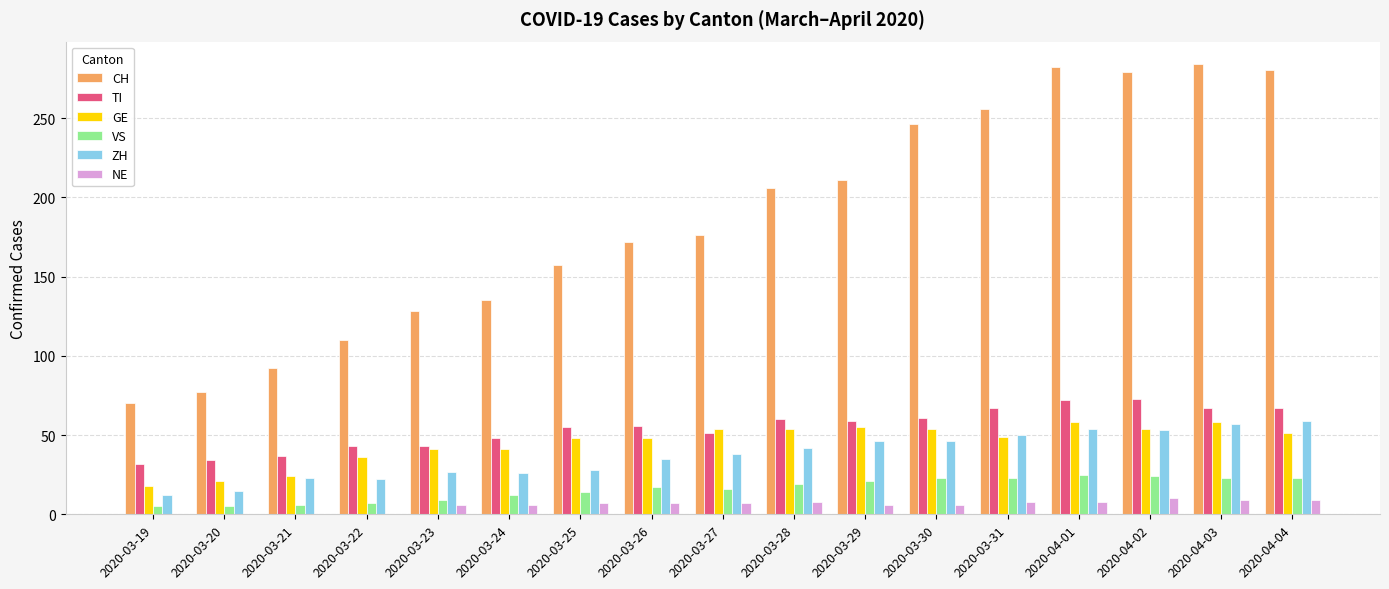

The value of VS at 2020-03-24 is 12. True or false?

True